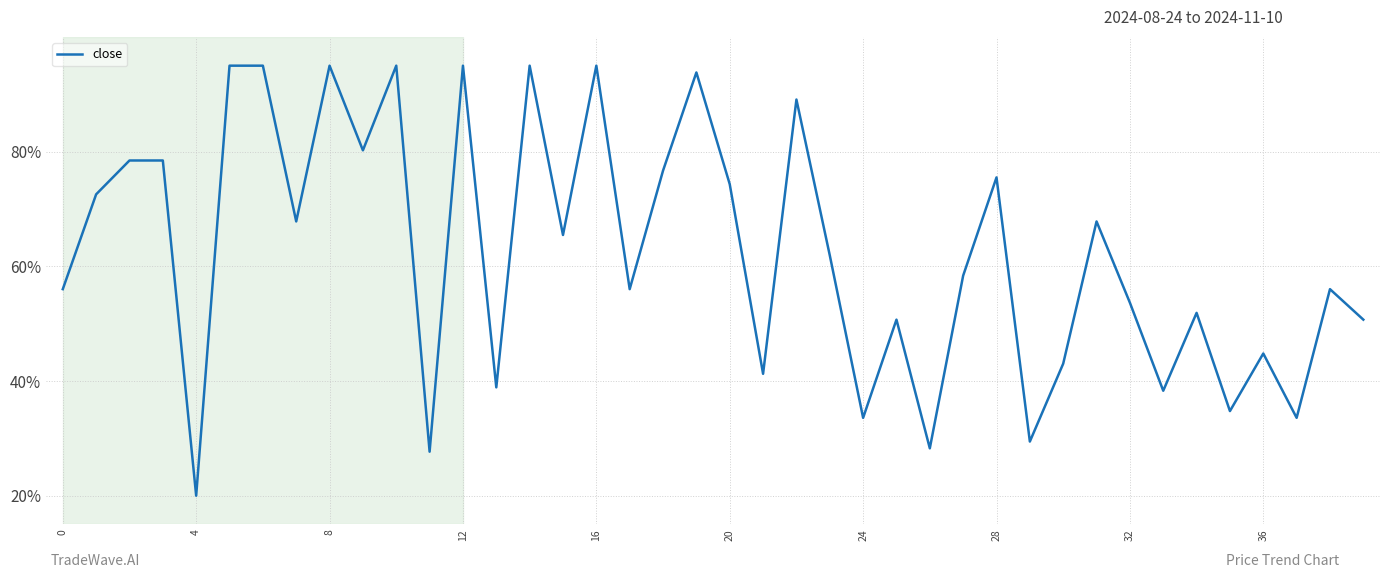

Does the chart display data point markers on the line(s)?

No